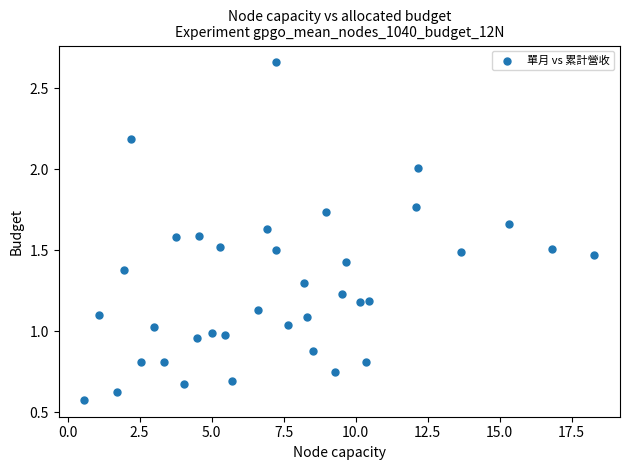

What is the range of X values (max minus min)?

17.7